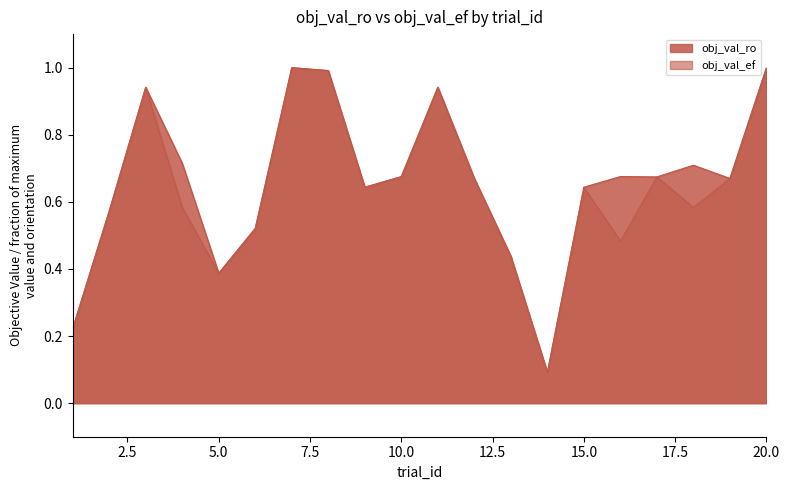

What value does the obj_val_ro series have at 12?

0.7